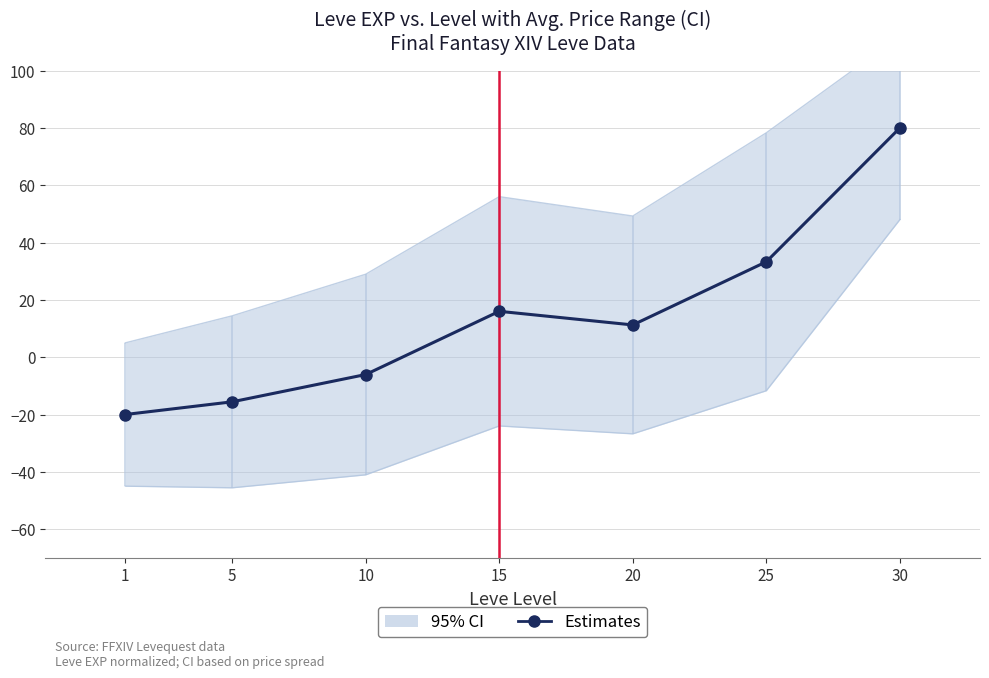

Rank the categories by value from lowest to highest.

1, 5, 10, 20, 15, 25, 30